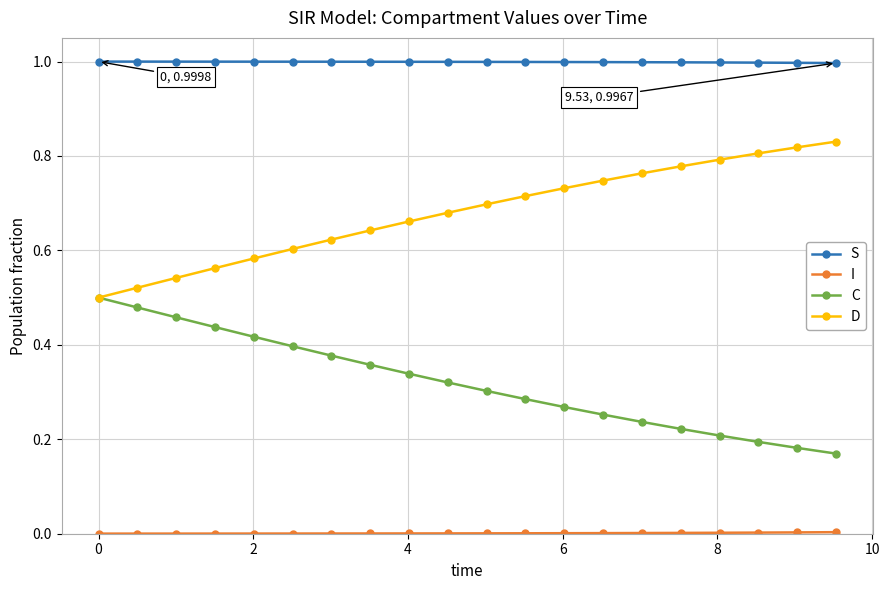

What is the maximum value shown in the chart?

1.0